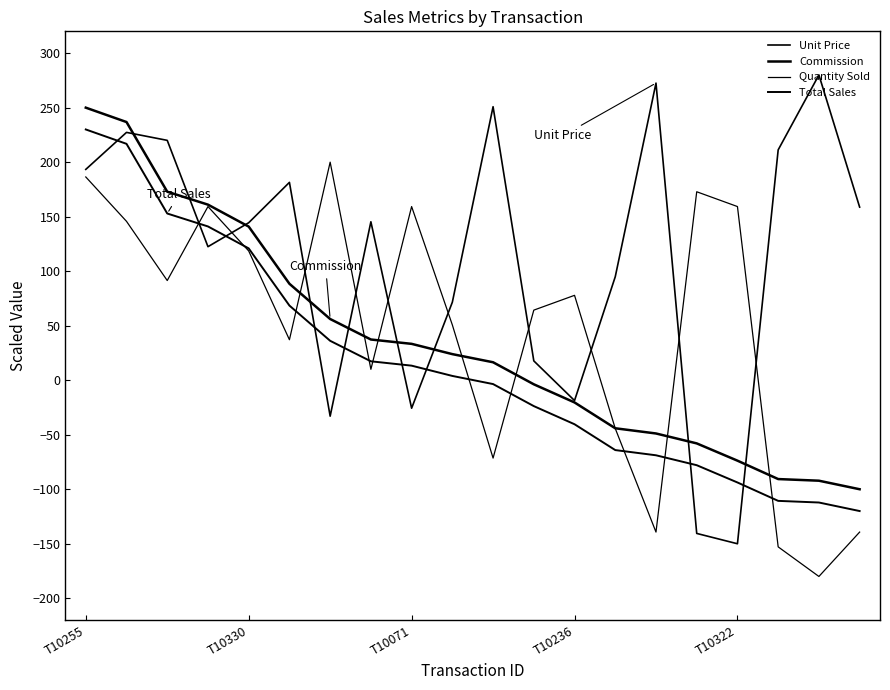

How many values in the Unit Price series are below 145?

10